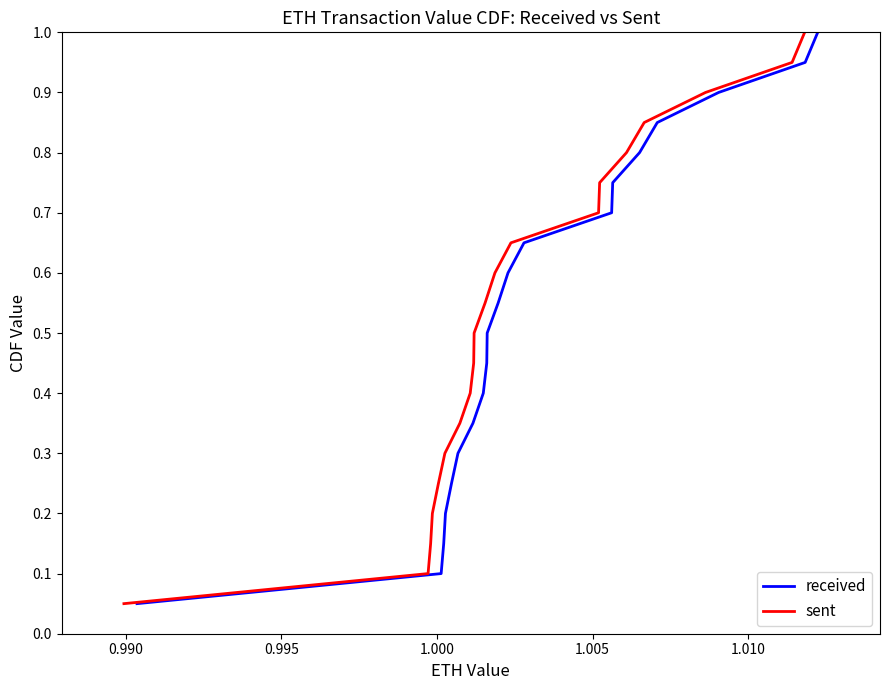

What is the value of the sent point at the 2nd from the left?

0.1